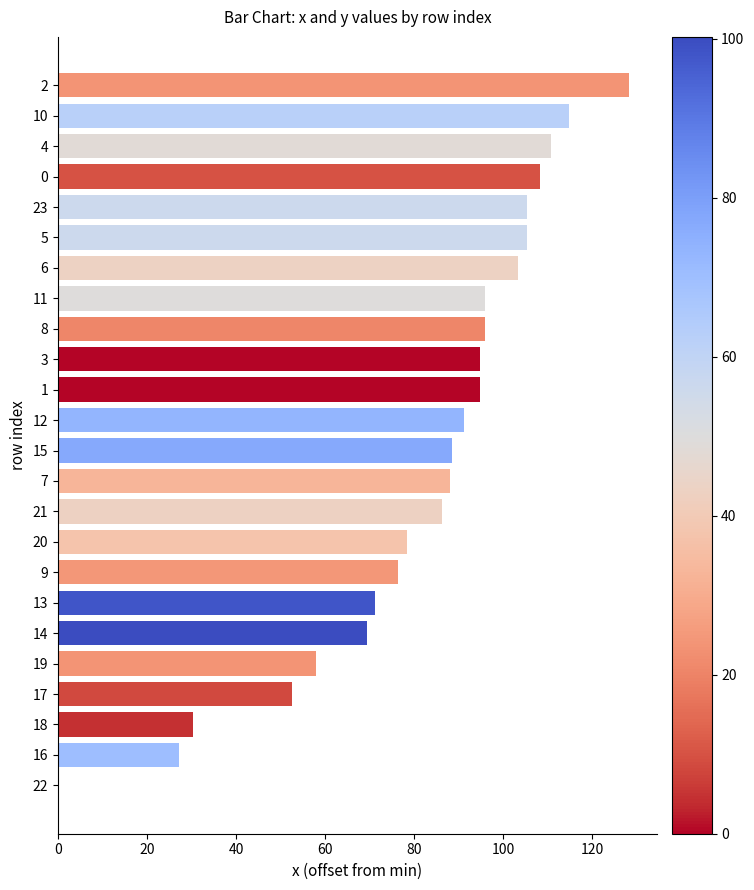

Is it true that the value at 19 is 58.0?

True